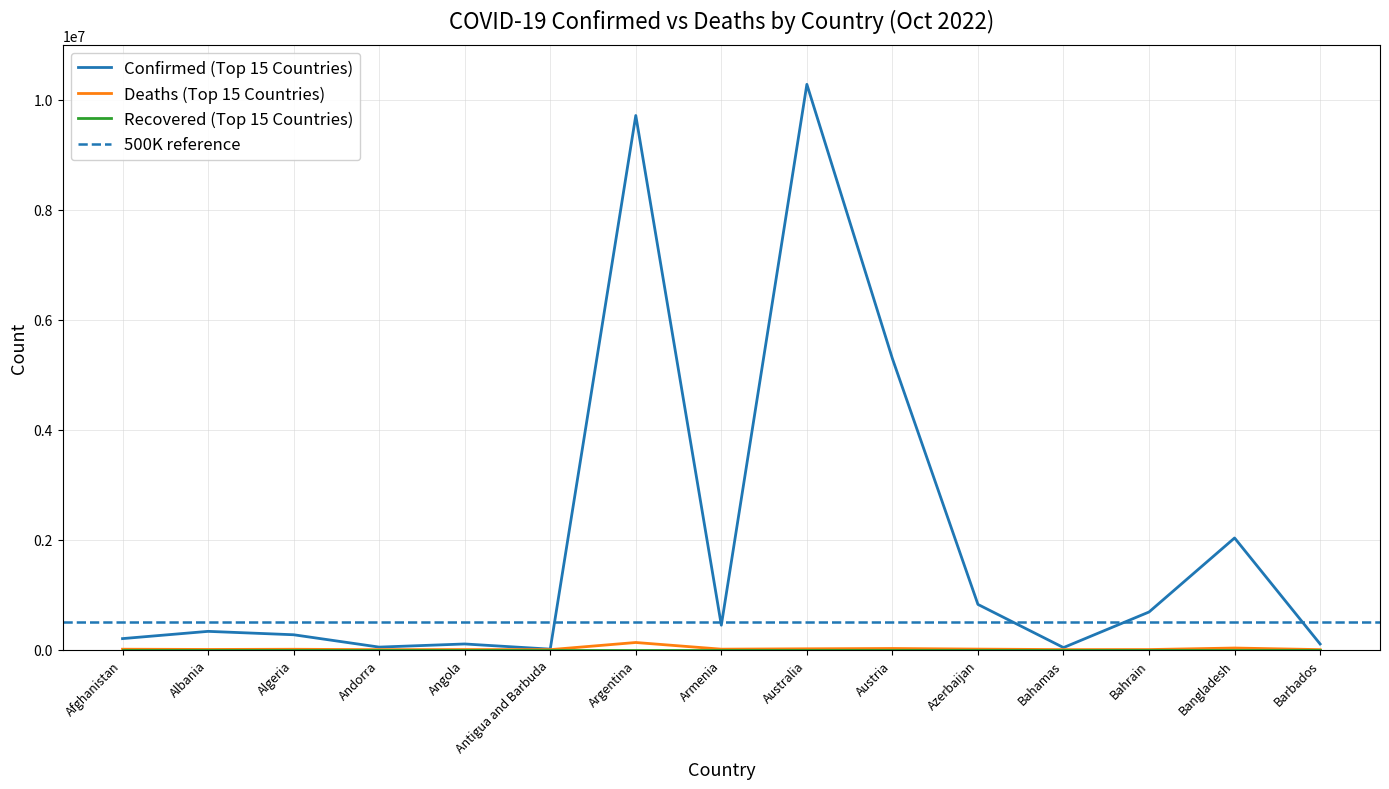

True or false: Confirmed (Top 15 Countries) and Deaths (Top 15 Countries) cross at least once.

False